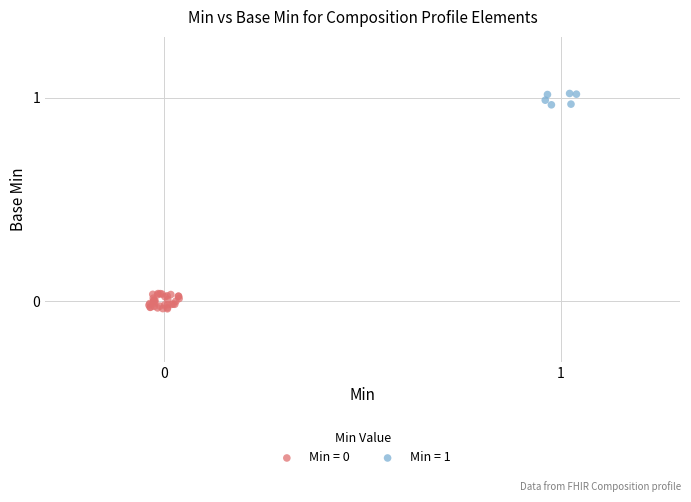

Which series contains the highest Y value?

Min = 1